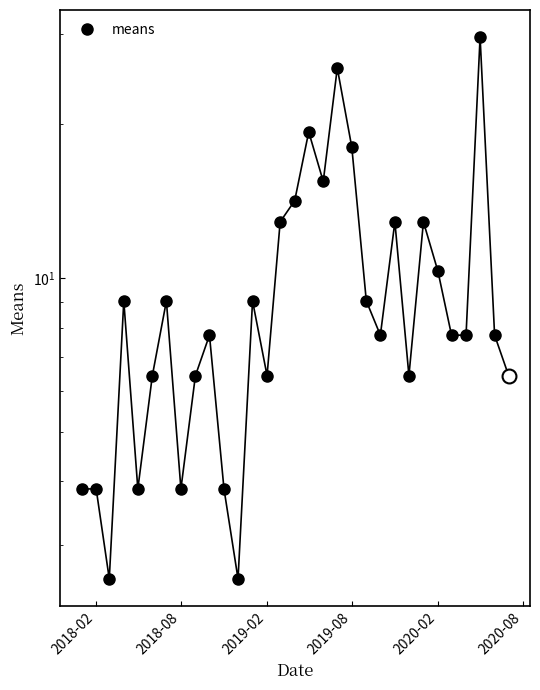

Does the chart have visible grid lines?

No